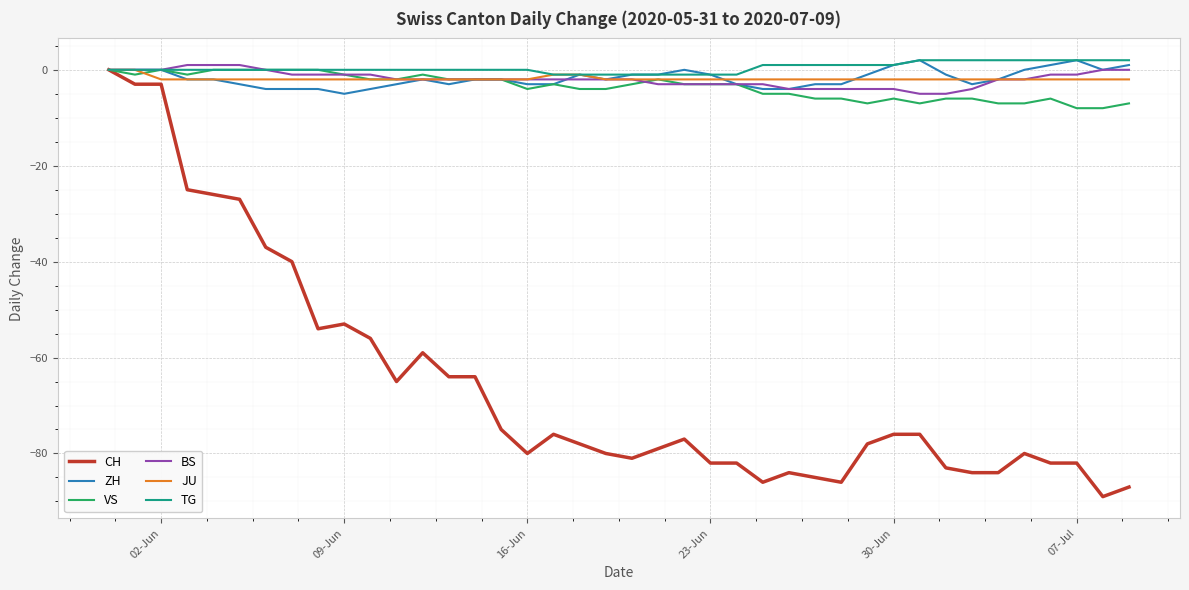

Which series has the largest range (max minus min)?

CH